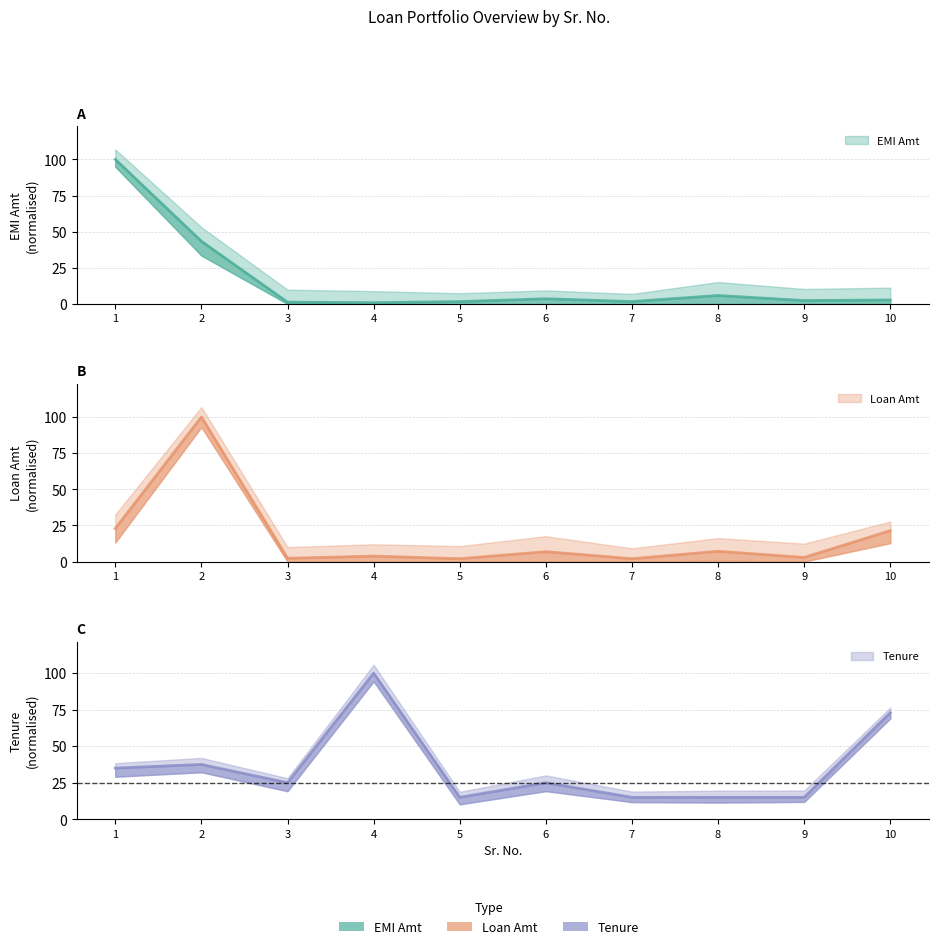

What is the value of the EMI Amt point at the 7th from the left?

1.6